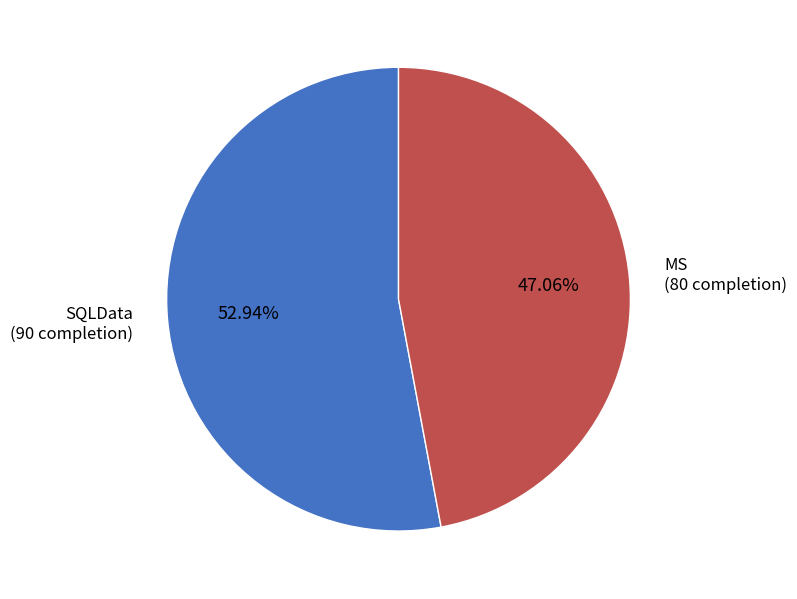

Does any single category account for the majority?

Yes